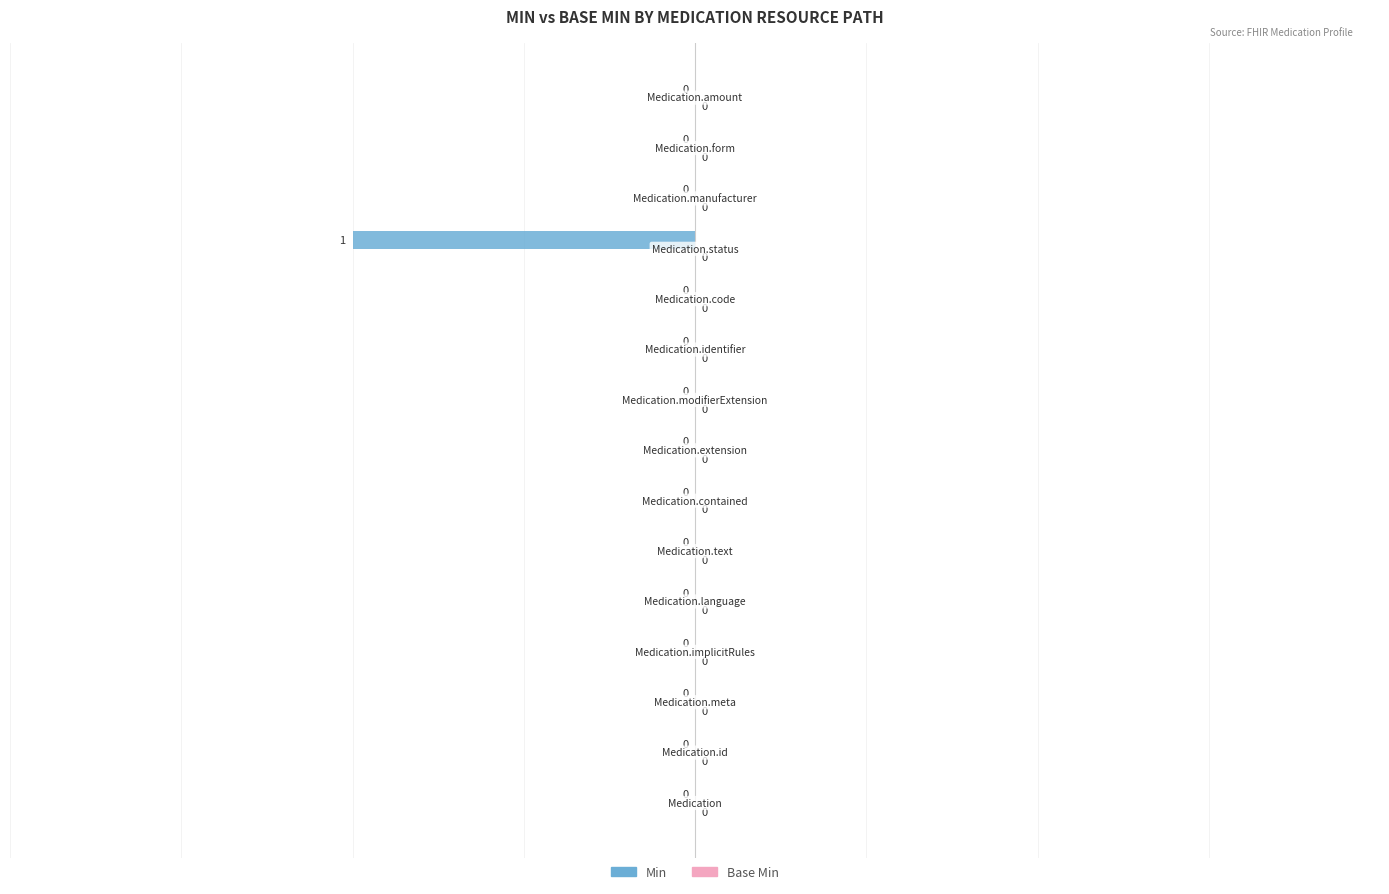

How many values are between 0 and 1?

14